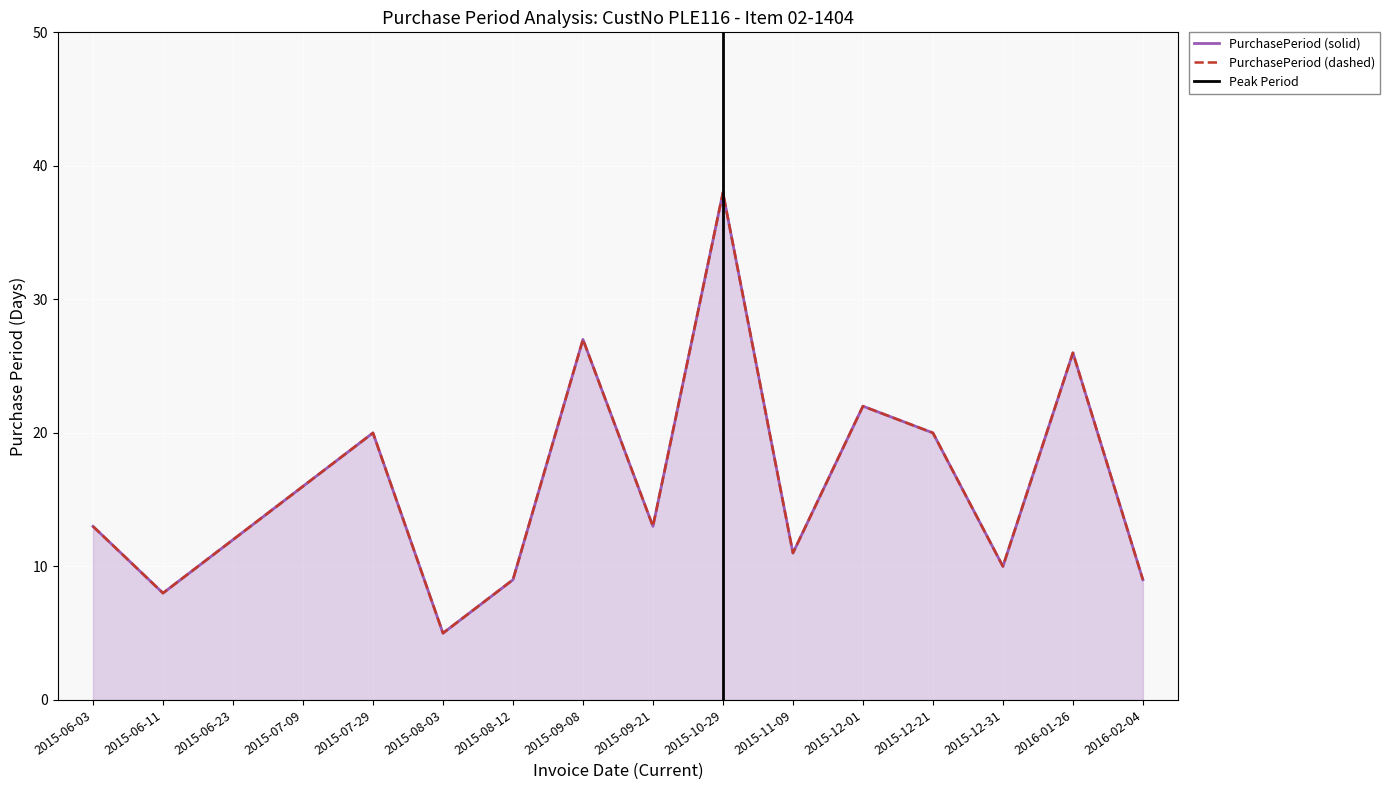

At which label does the data first exceed 13?

2015-07-09